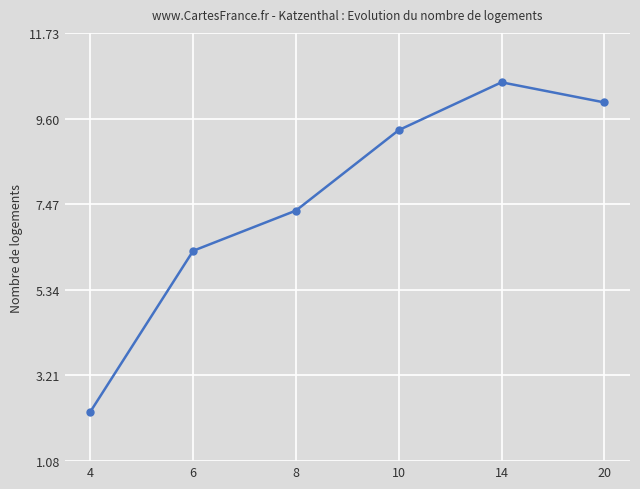

At which category does the chart reach its peak across all series?

14